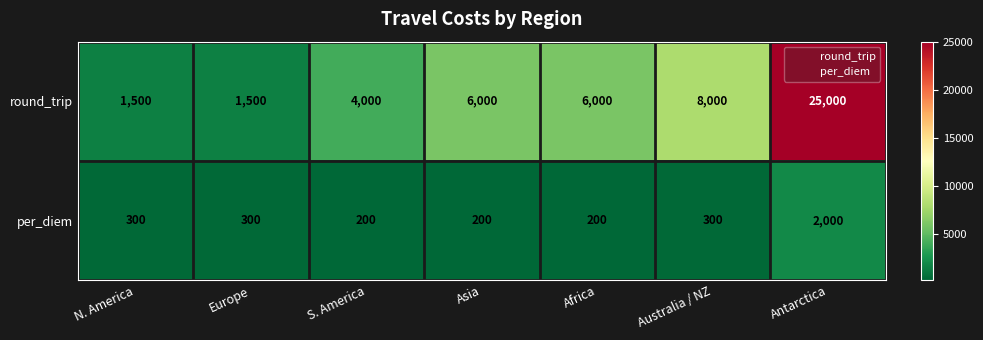

What is the difference between the highest and lowest values at Antarctica?

23000